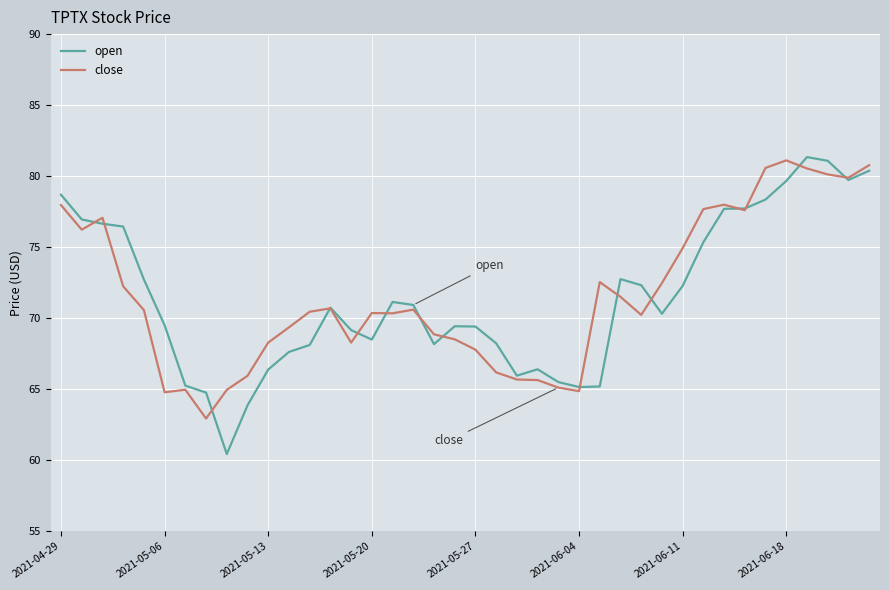

Which series ends up on top after the final intersection of open and close?

close